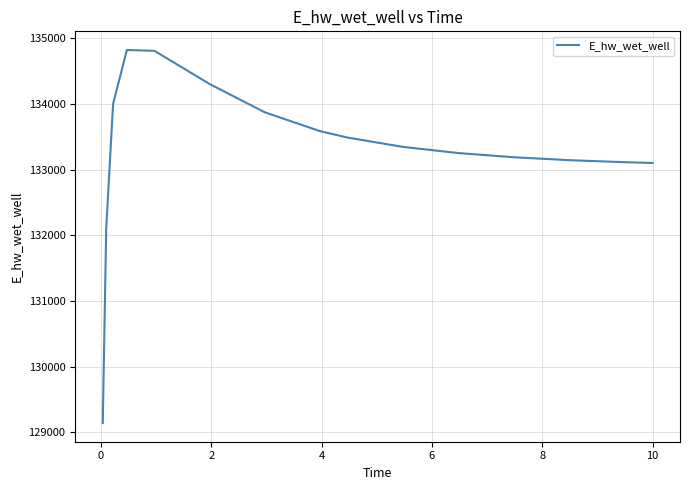

What is the difference between the maximum and minimum values?

5679.0